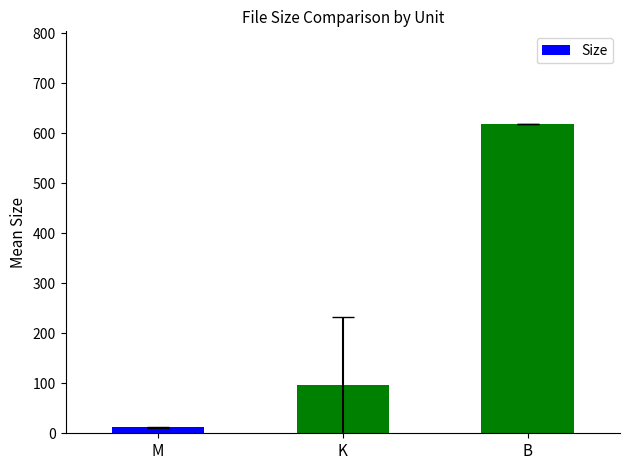

What is the difference between the maximum and minimum values?

606.2